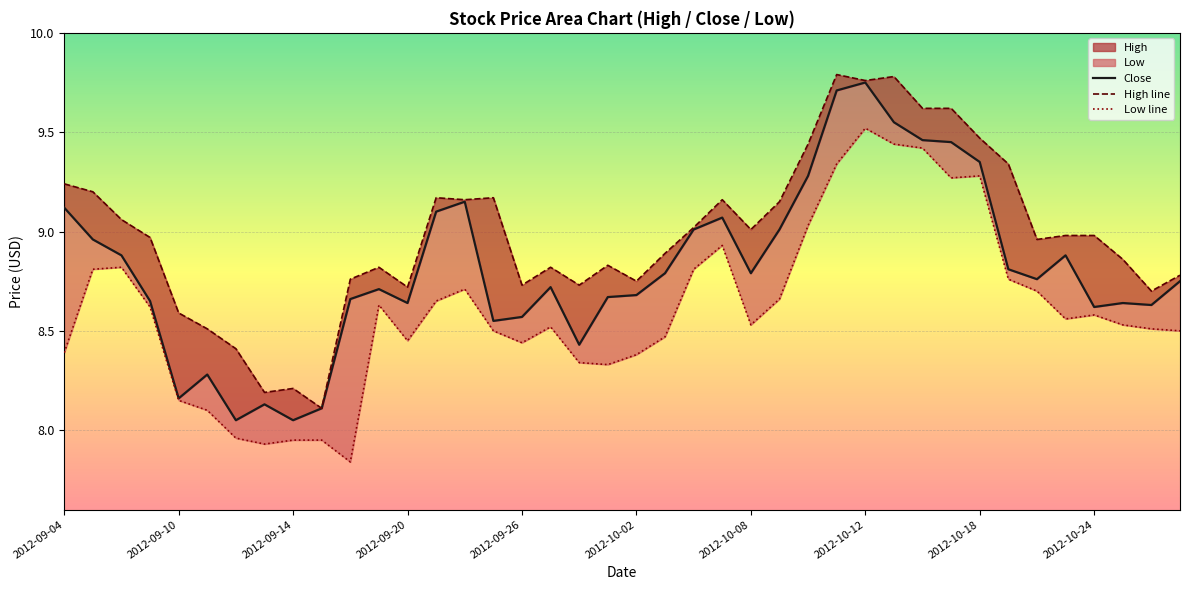

Which series changed the most between 18 and 19?

Close